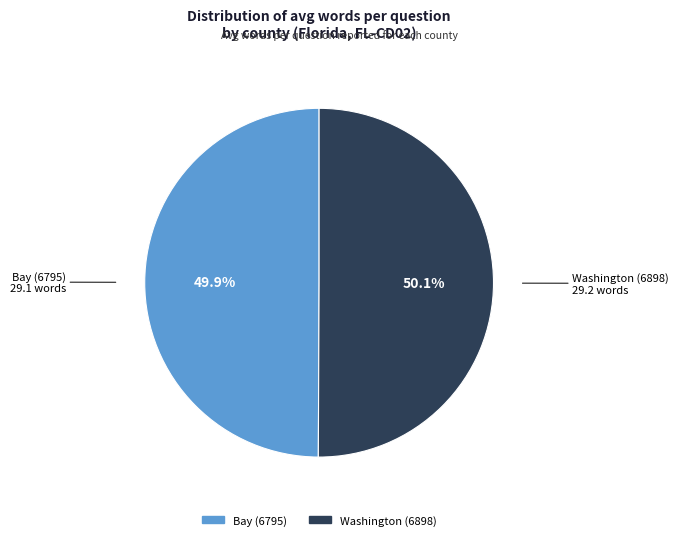

To the nearest percent, what percentage of the pie is Washington (6898)?

50%